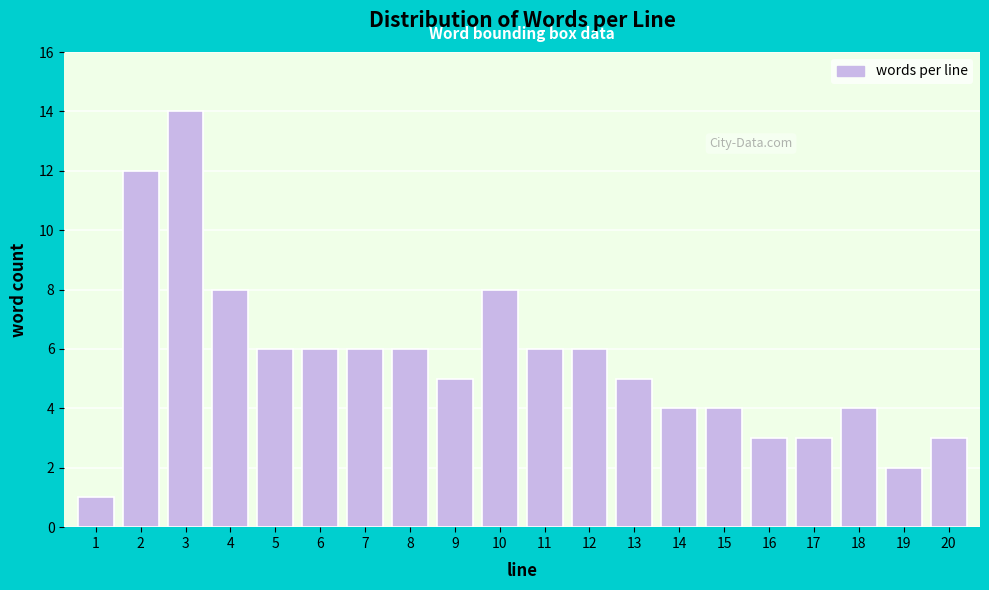

Reading left to right, transcribe all the data shown in this chart.

1	12	14	8	6	6	6	6	5	8	6	6	5	4	4	3	3	4	2	3